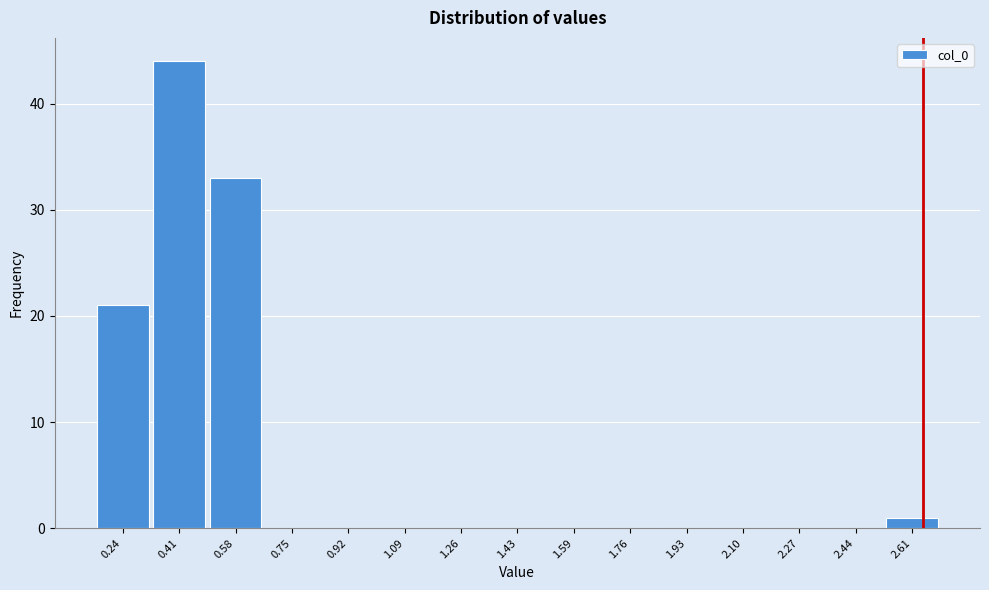

What is the height of the bar covering 0.16 to 0.32 on the x-axis? Neither the bar edges nor the heights are printed on the chart, so give them approximately, as read against the axes.

21